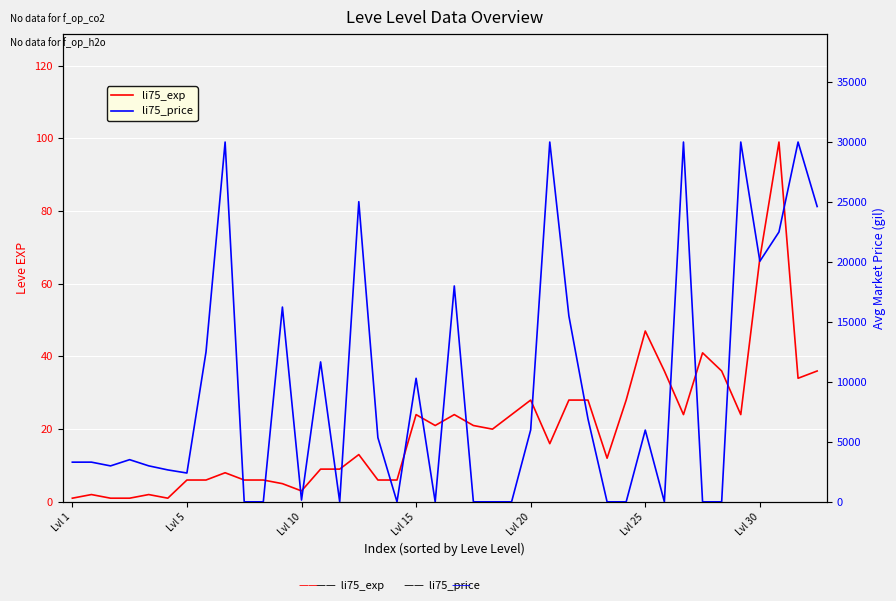

Is it true that li75_price equals 22500 at 37?

True